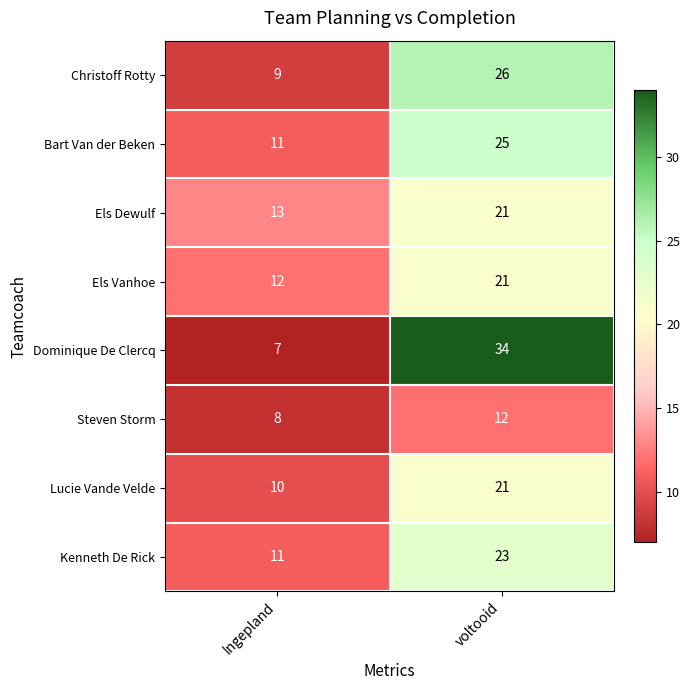

What value does the Els Vanhoe series have at voltooid?

21